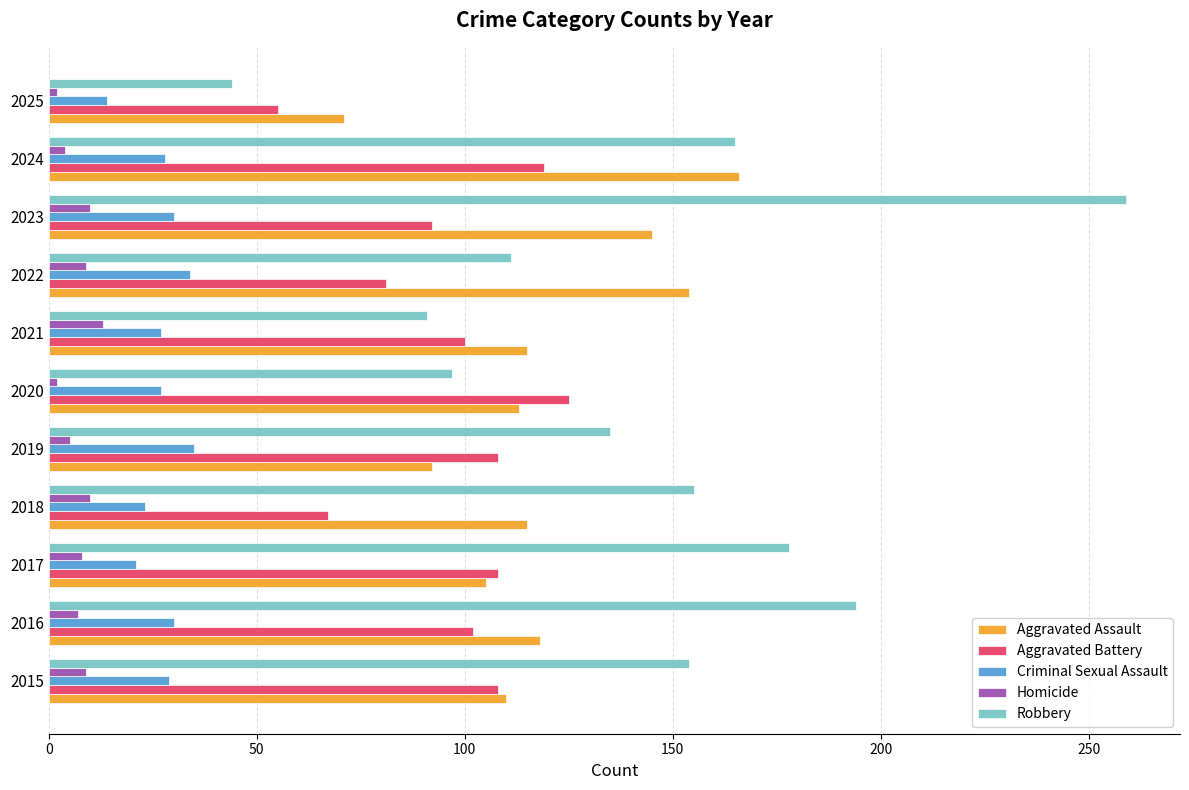

What is the average value of the Robbery series?

144